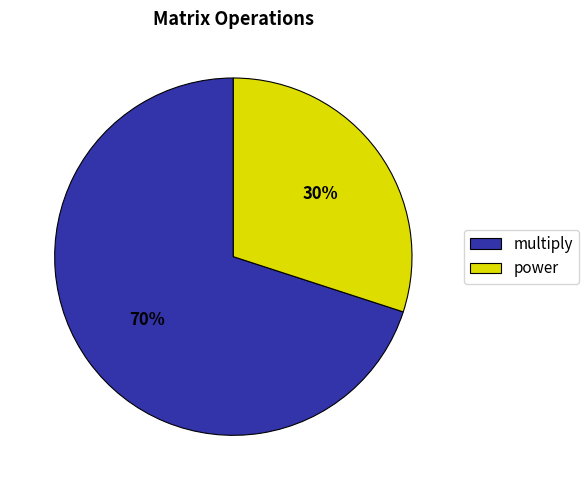

Count the number of slices in the pie.

2